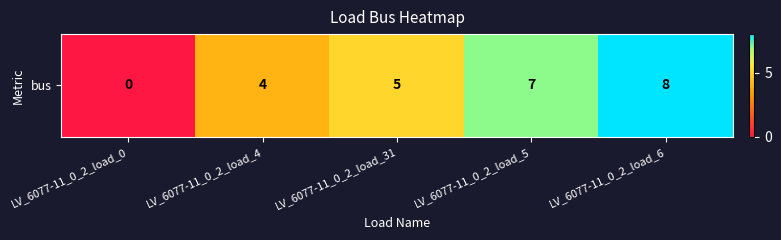

Between LV_6077-11_0_2_load_5 and LV_6077-11_0_2_load_6, which is larger?

LV_6077-11_0_2_load_6